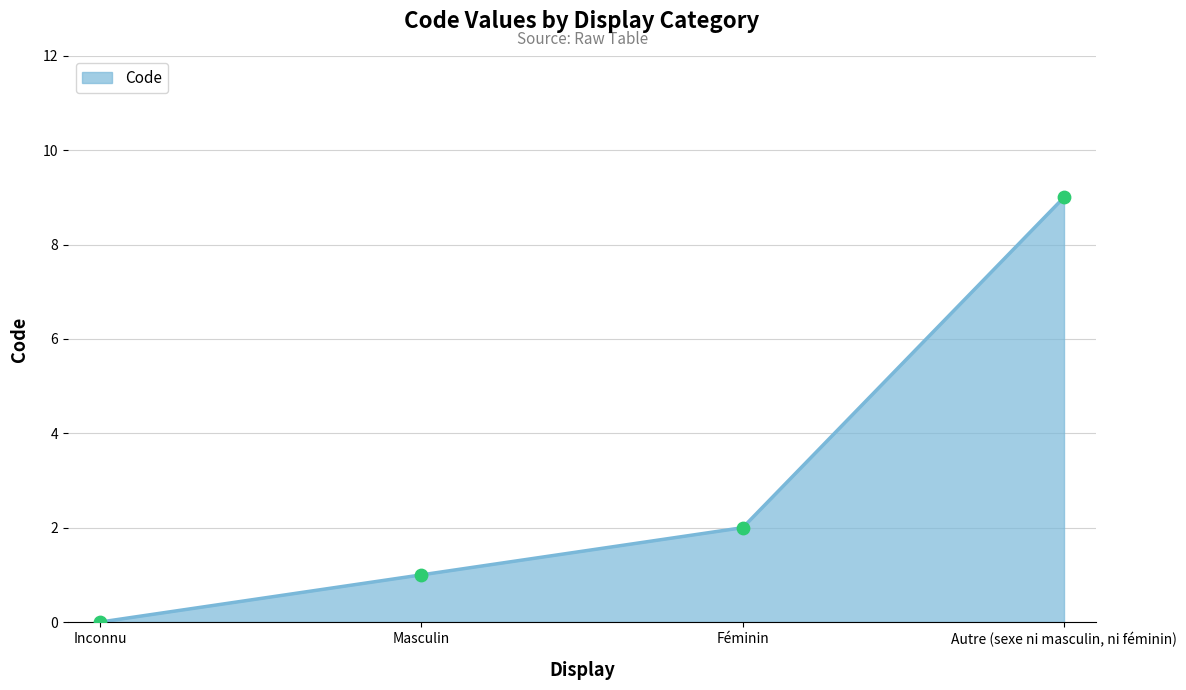

What is the change in value from Masculin to Autre (sexe ni masculin, ni féminin)?

+8